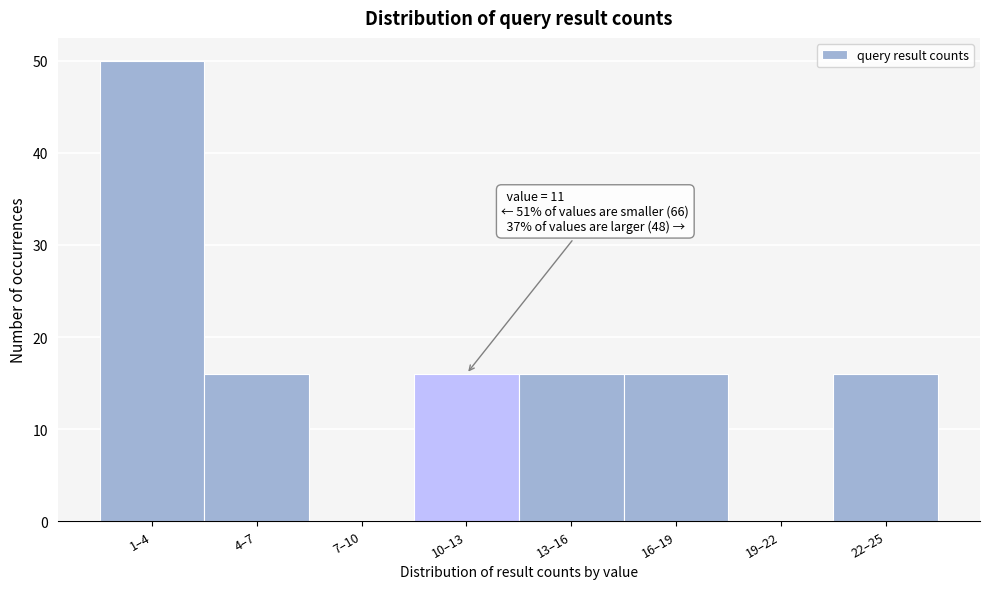

Reading left to right, transcribe all the data shown in this chart.

1–4=50	4–7=16	7–10=0	10–13=16	13–16=16	16–19=16	19–22=0	22–25=16